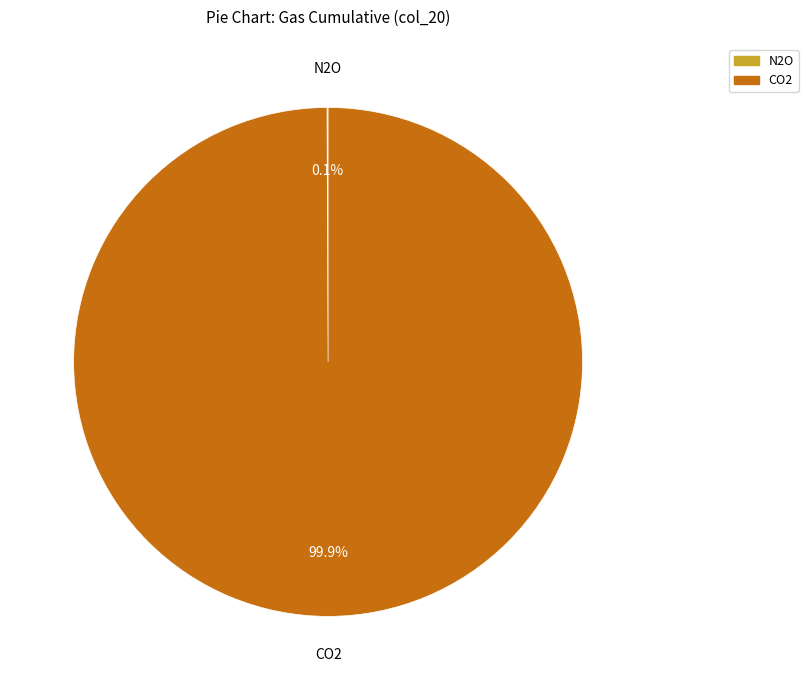

What is the majority slice?

CO2